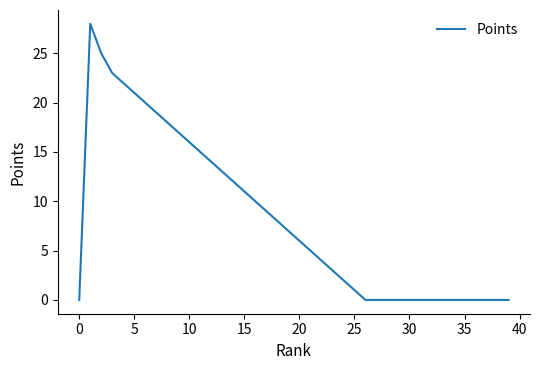

What is the difference between the maximum and minimum values?

28